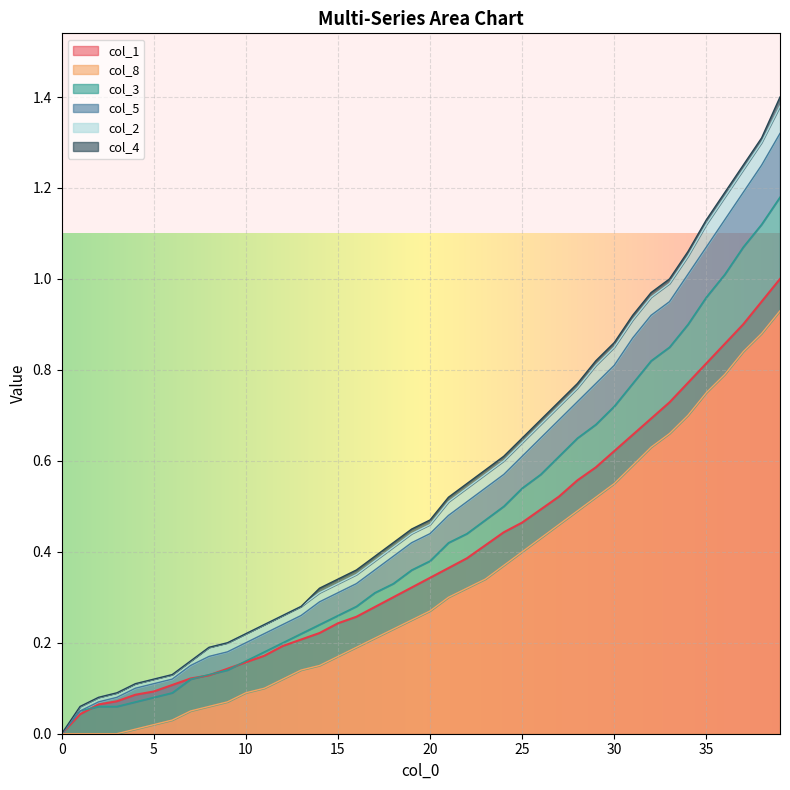

Which series has the largest range (max minus min)?

col_5